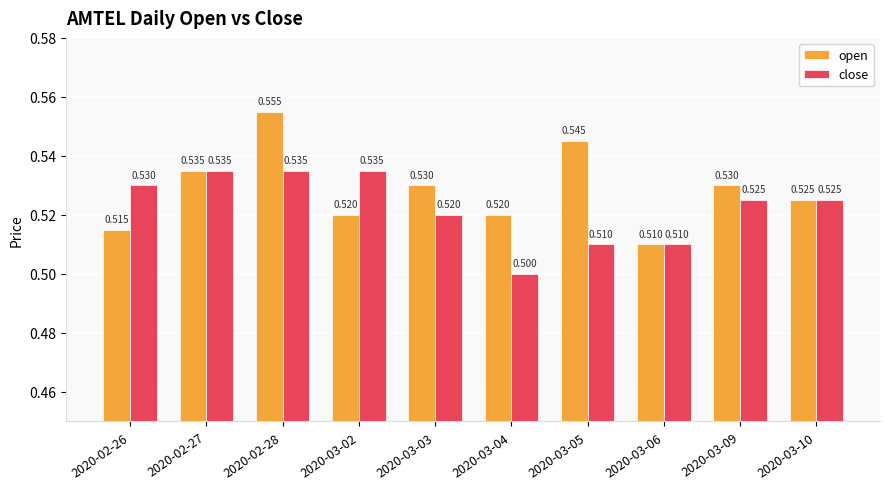

Read the close value at 2020-03-05.

0.5